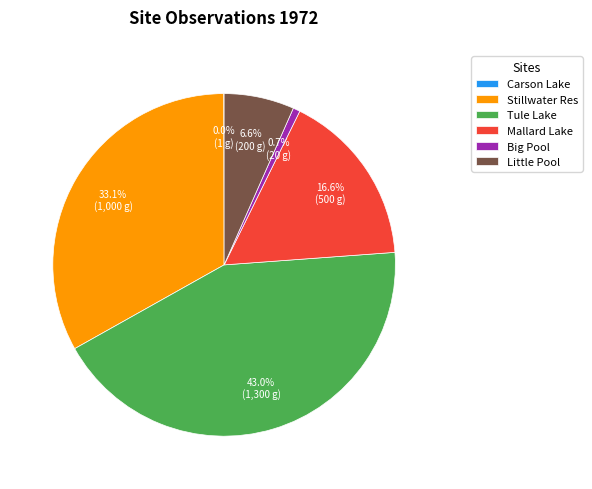

True or false: Little Pool accounts for 1% of the total.

False